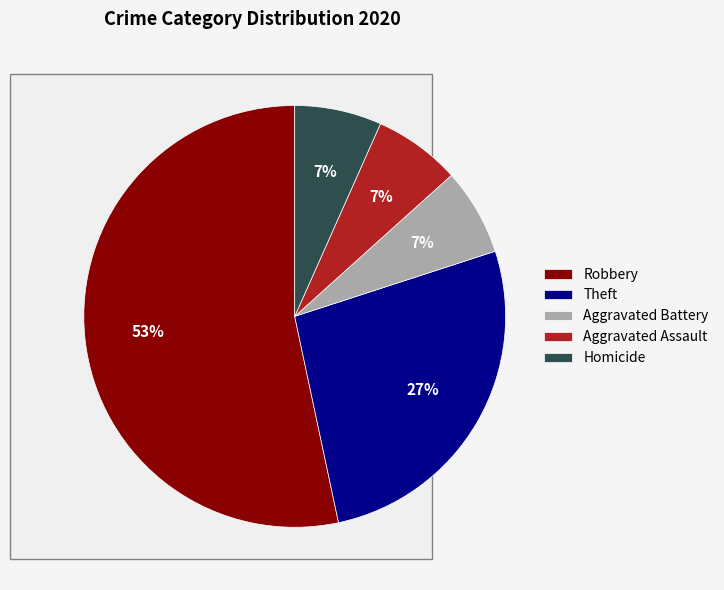

What portion of the pie excludes Homicide?

93.3%